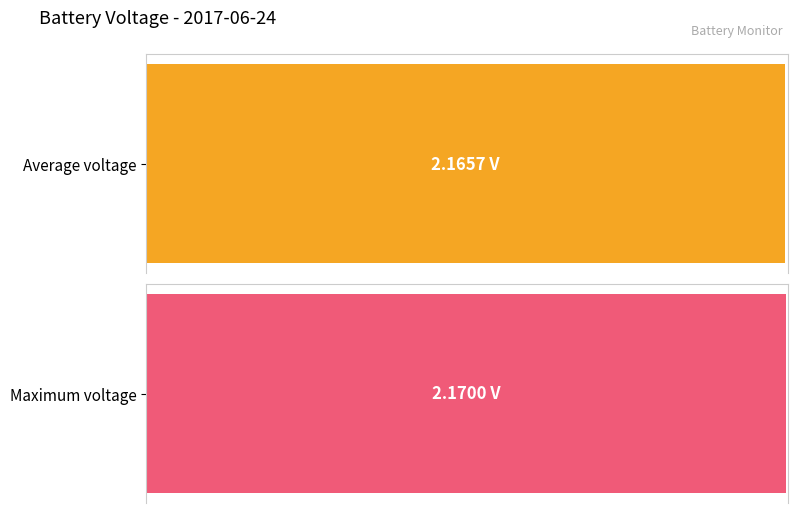

What is the maximum value shown in the chart?

2.2